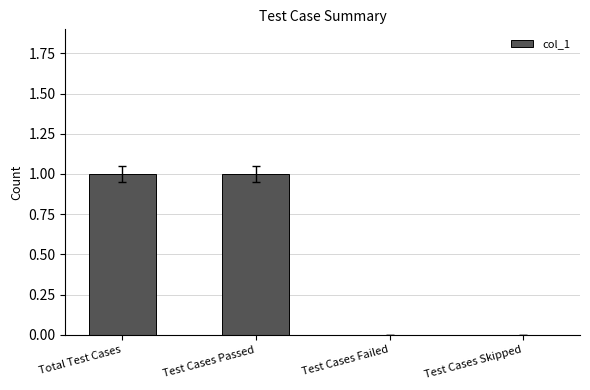

Is it true that the value at Test Cases Skipped is 0?

True